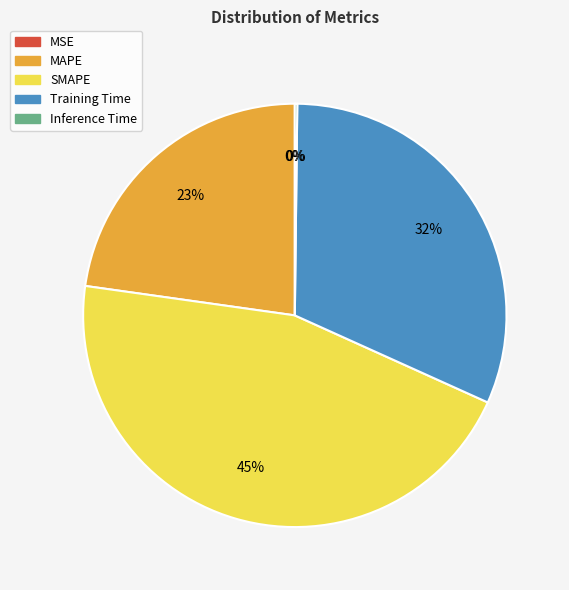

To the nearest percent, what percentage of the pie is SMAPE?

45%